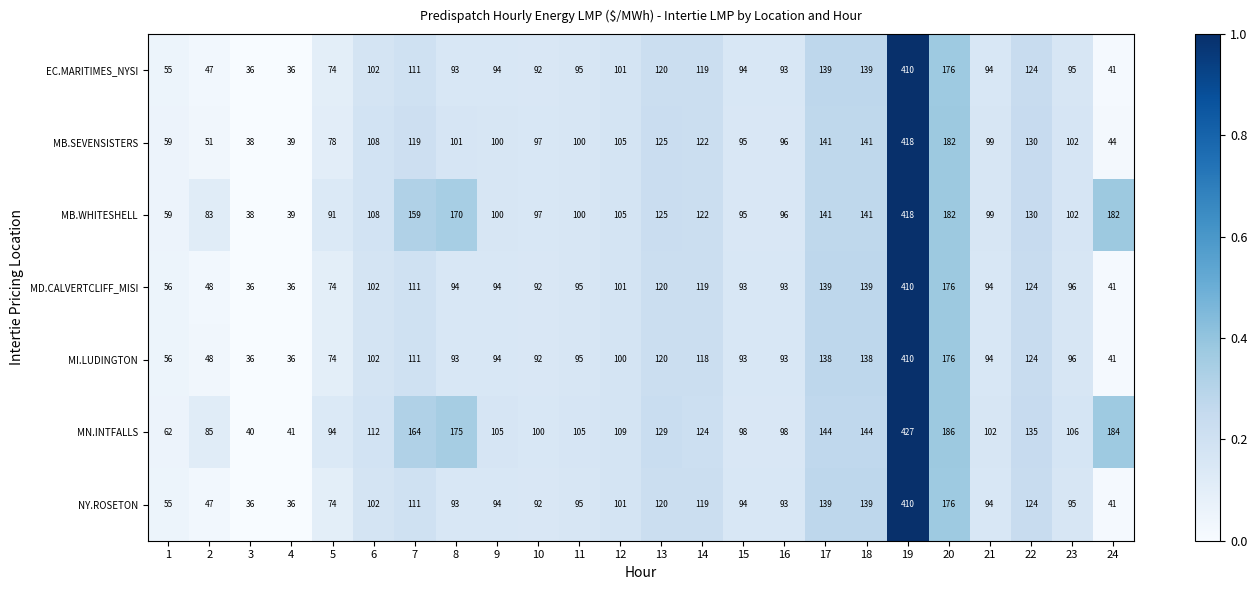

How many categories are shown in the chart?

24